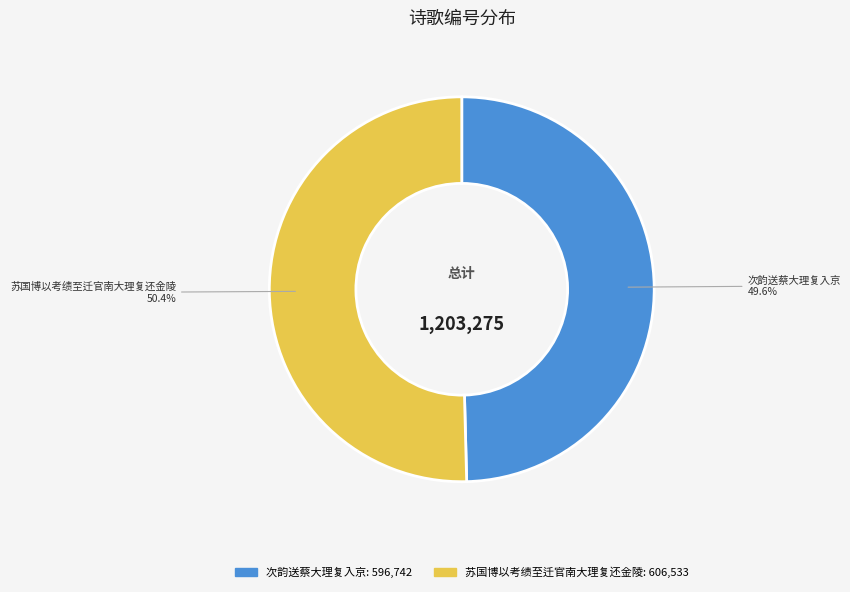

Combined, what portion of the pie is 次韵送蔡大理复入京 and 苏国博以考绩至迁官南大理复还金陵?

100.0%